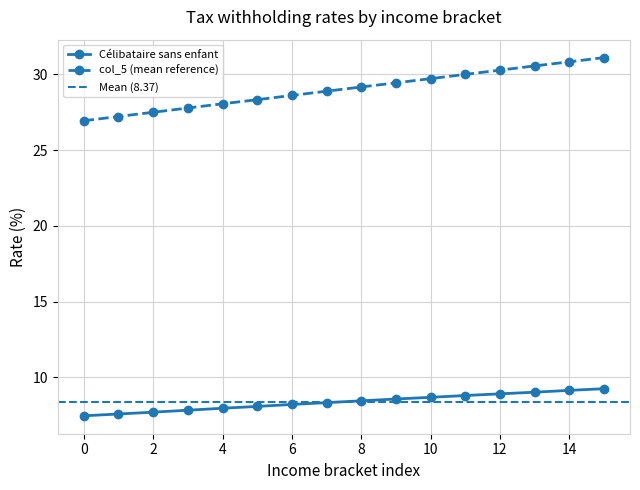

Reading left to right, what are all the values shown in this chart?

Célibataire sans enfant: 0=7.5	1=7.6	2=7.7	3=7.8	4=8.0	5=8.1	6=8.2	7=8.3	8=8.4	9=8.6	10=8.7	11=8.8	12=8.9	13=9.0	14=9.1	15=9.2
Marié conjoint ne travaille pas: 0=26.9	1=27.2	2=27.5	3=27.8	4=28.1	5=28.3	6=28.6	7=28.9	8=29.2	9=29.4	10=29.7	11=30.0	12=30.3	13=30.6	14=30.8	15=31.1